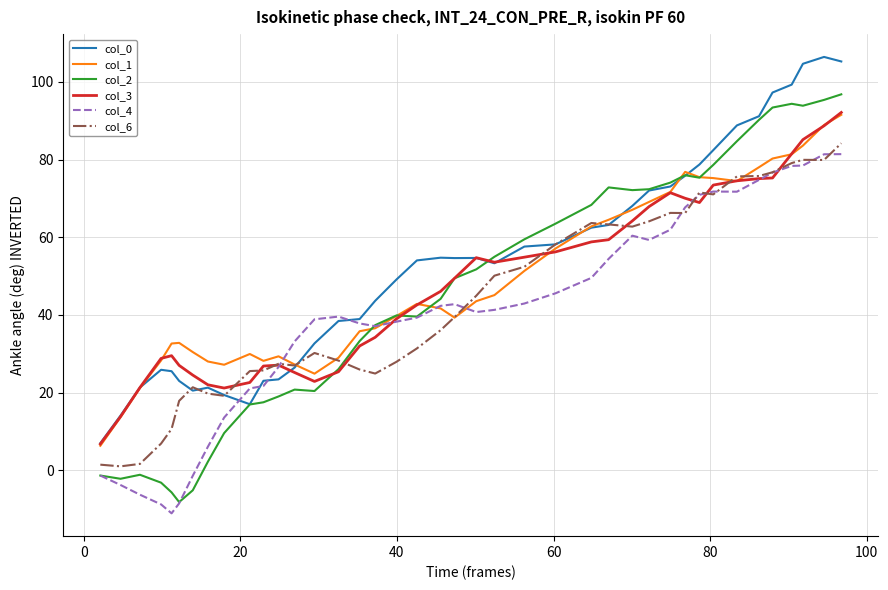

Which series has the largest total across all categories?

col_0